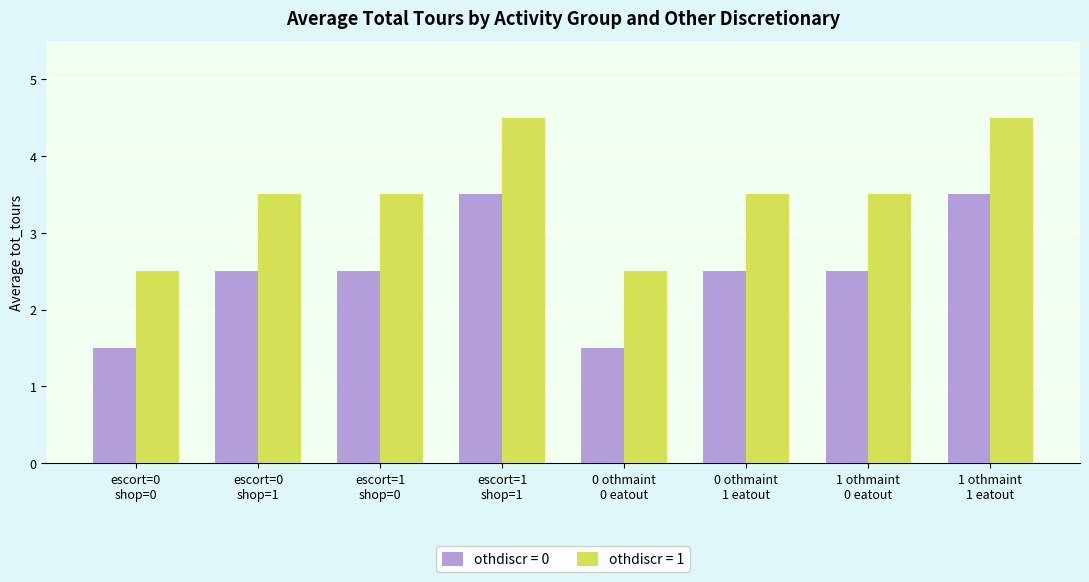

What is the sum of all othdiscr = 1 values?

28.0